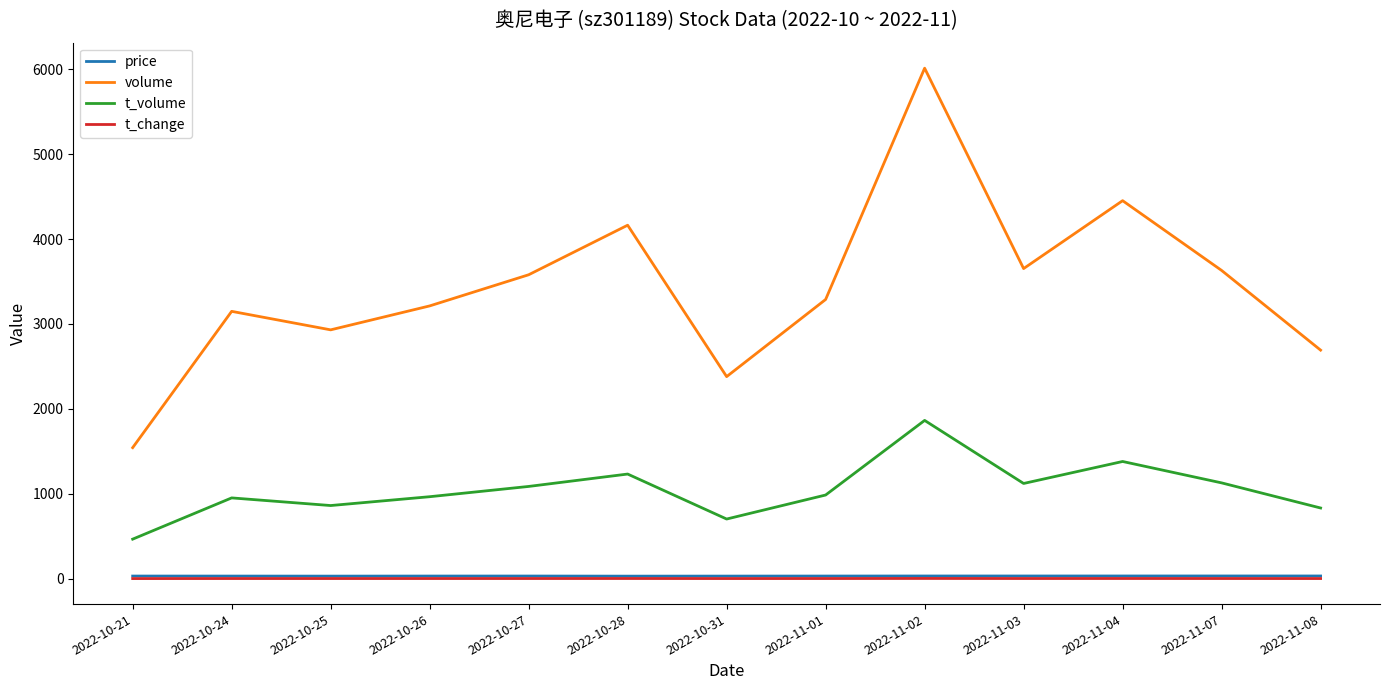

What is the minimum value for t_volume?

465.0